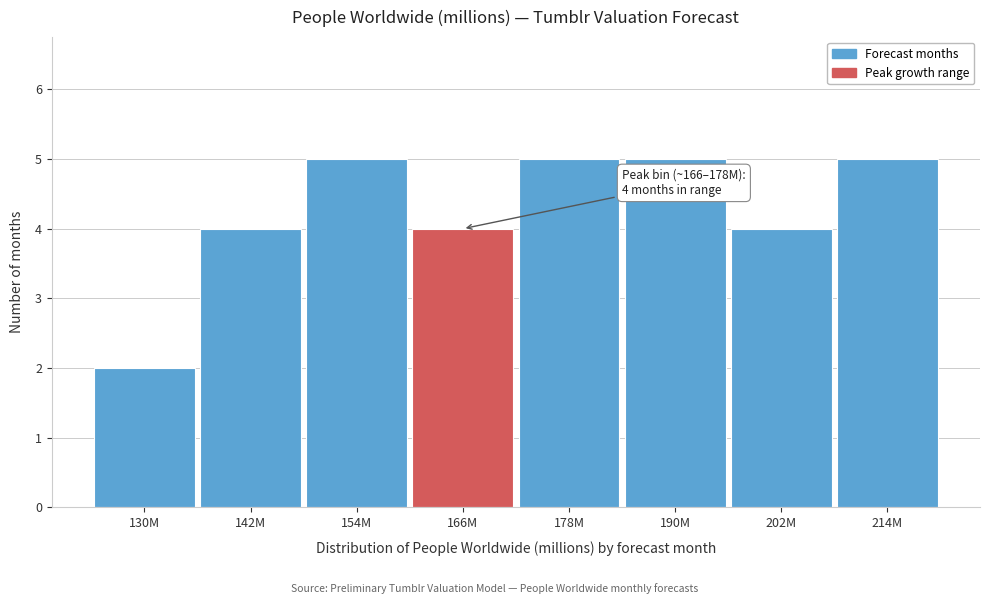

Reading left to right, what are all the values shown in this chart?

130M=2	142M=4	154M=5	166M=4	178M=5	190M=5	202M=4	214M=5